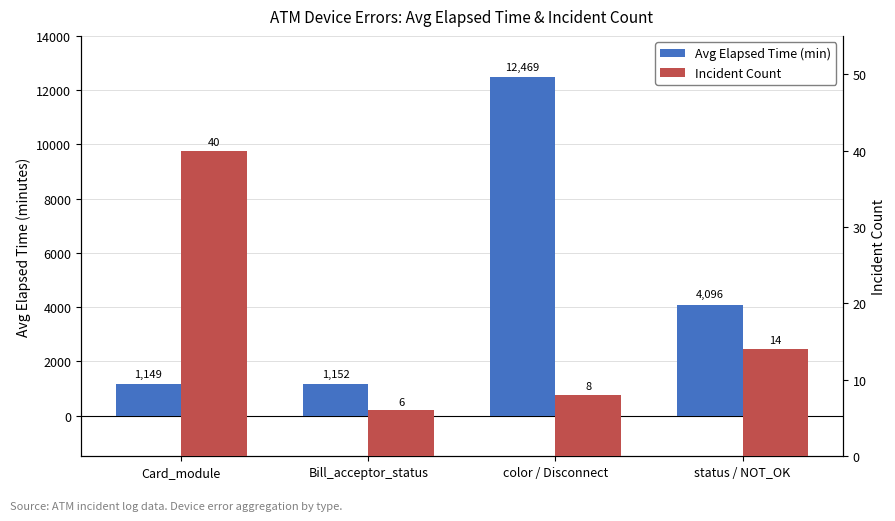

List the labels in order of Avg Elapsed Time (min) value, largest first.

color / Disconnect, status / NOT_OK, Bill_acceptor_status, Card_module